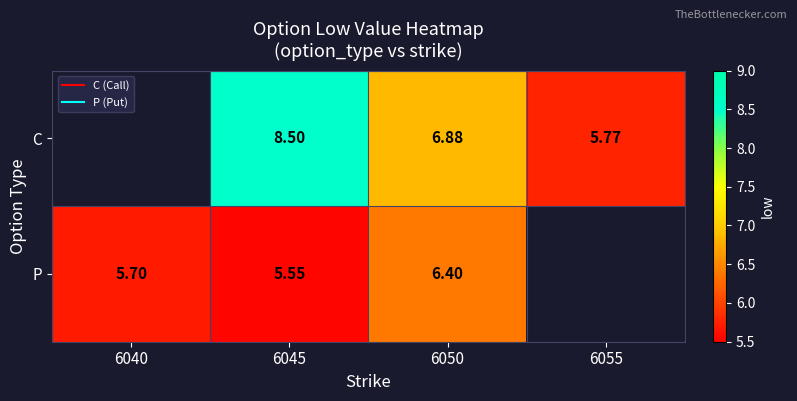

At which category does the chart reach its minimum across all series?

6045